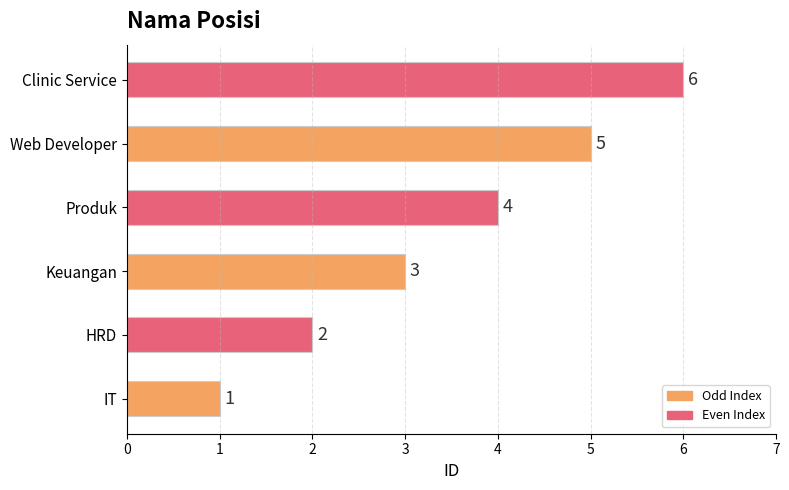

What is the greatest value displayed?

6